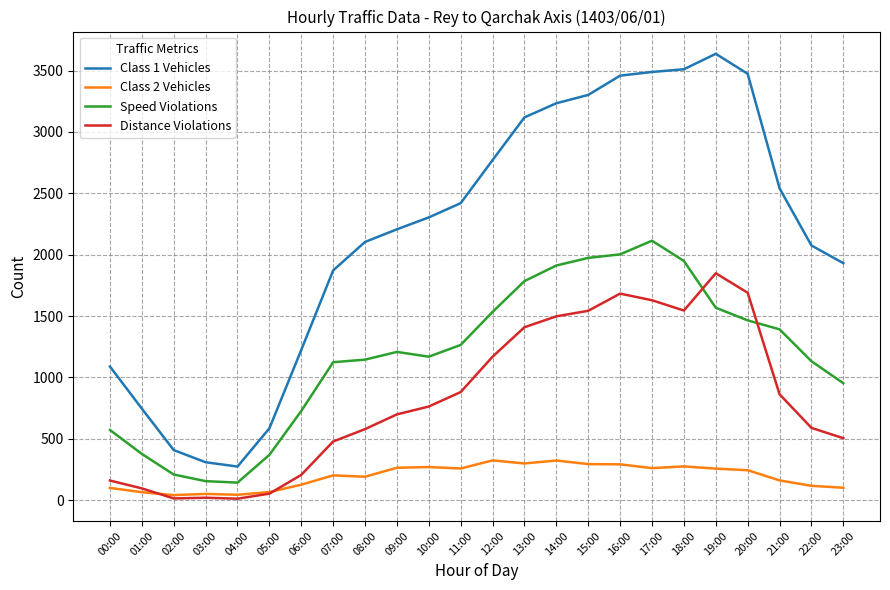

How many categories are shown in the chart?

24